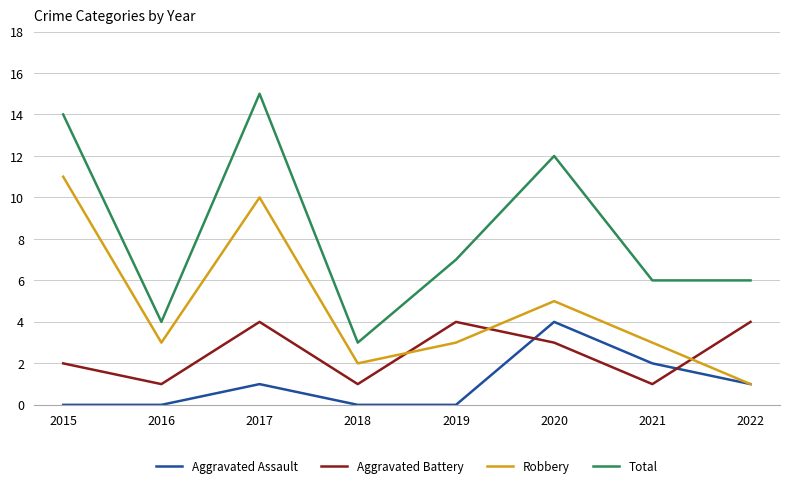

Reading left to right, extract all data points from this chart.

Aggravated Assault: 0	0	1	0	0	4	2	1
Aggravated Battery: 2	1	4	1	4	3	1	4
Robbery: 11	3	10	2	3	5	3	1
Total: 14	4	15	3	7	12	6	6